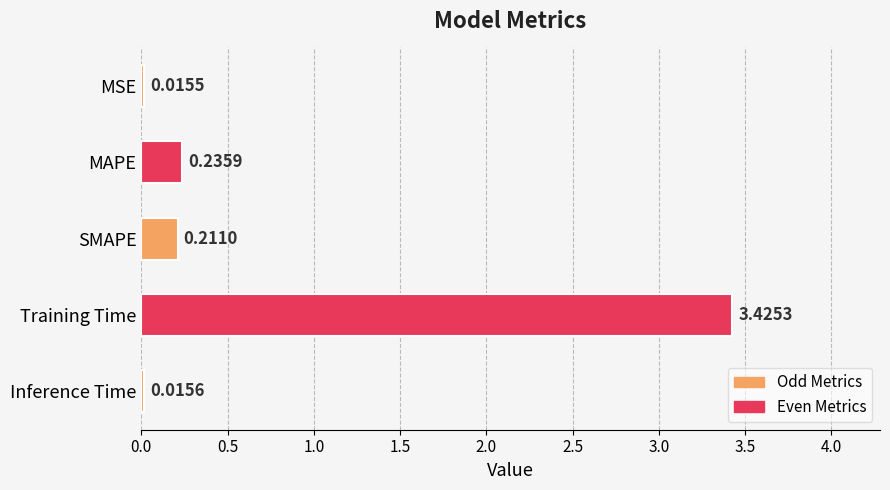

List the labels in order of value, smallest first.

MSE, Inference Time, SMAPE, MAPE, Training Time